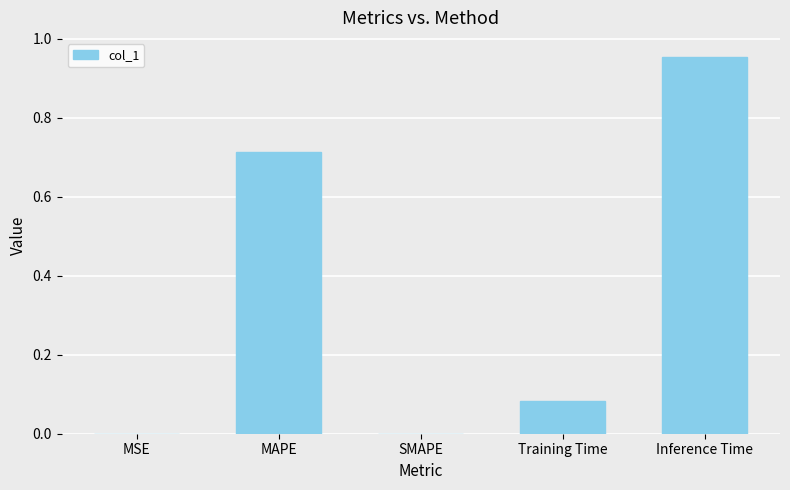

What is the sum of all values?

1.7